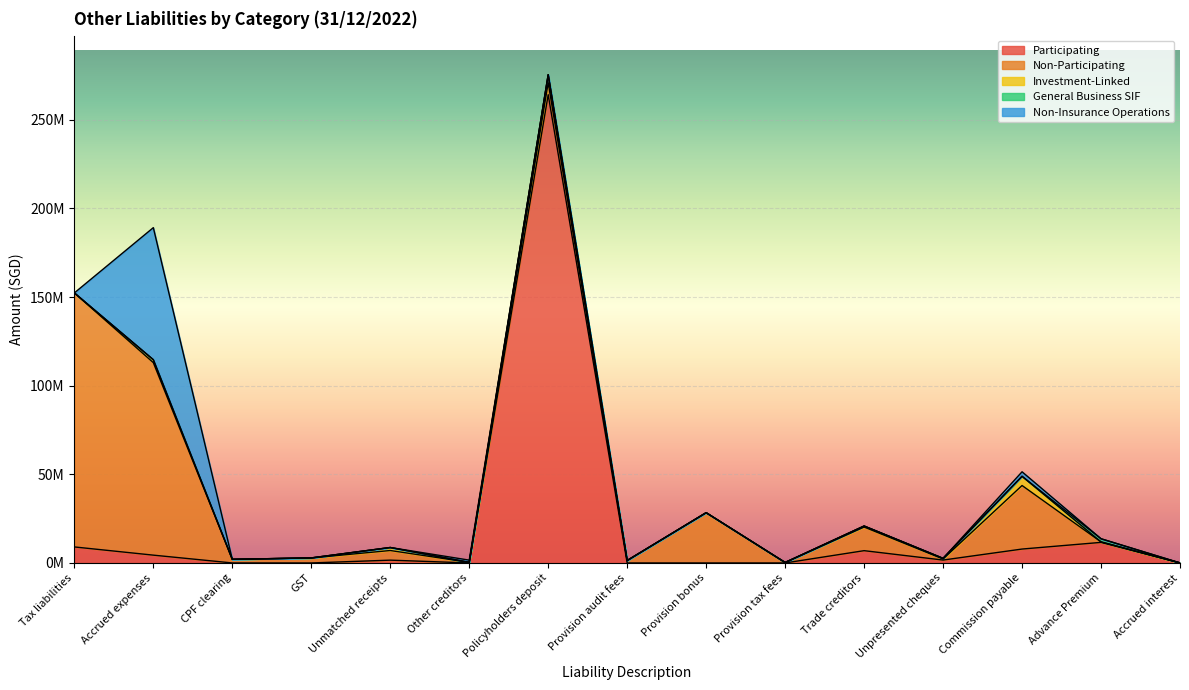

Is the value of Non-Insurance Operations at Other creditors greater than the value of General Business SIF at Commission payable?

Yes